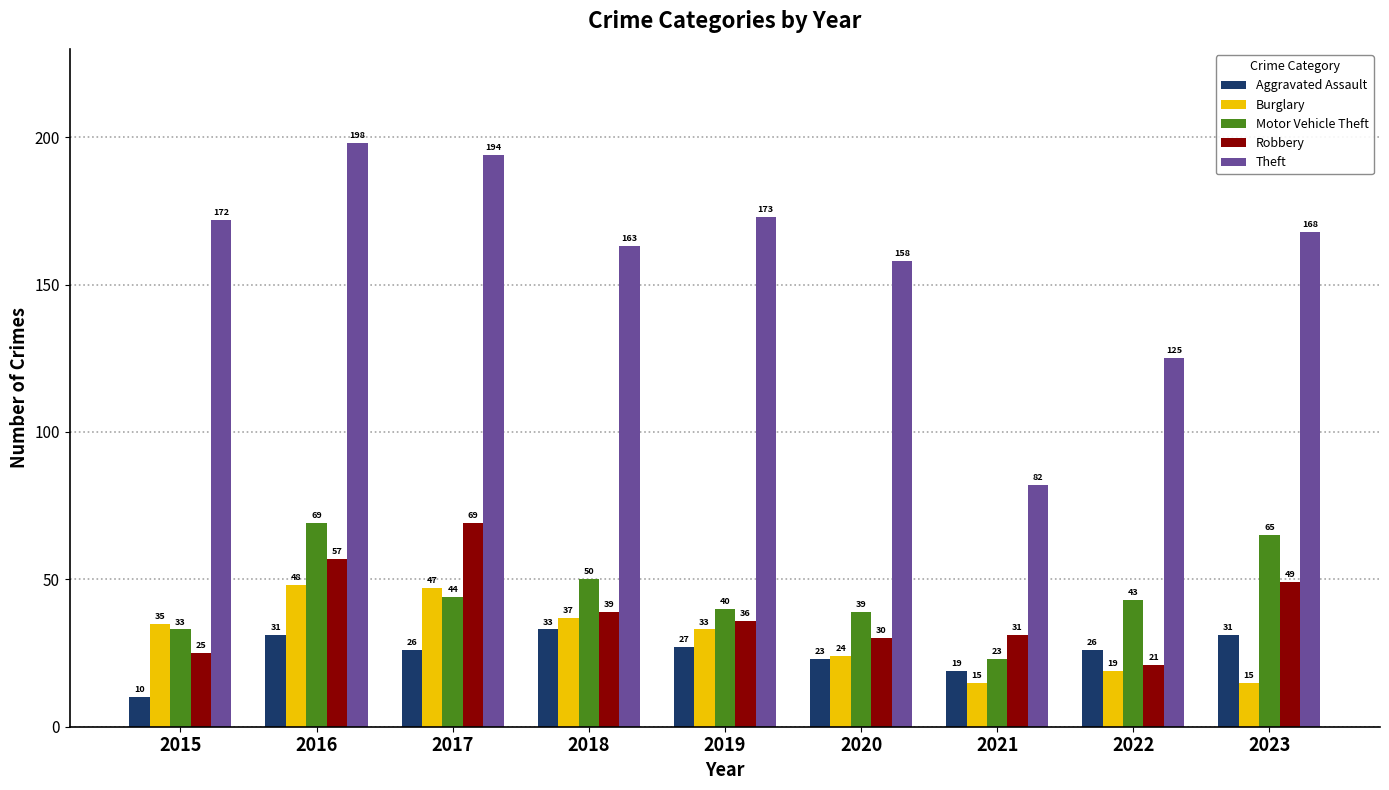

What is the difference between the Burglary values at 2019 and 2015?

2